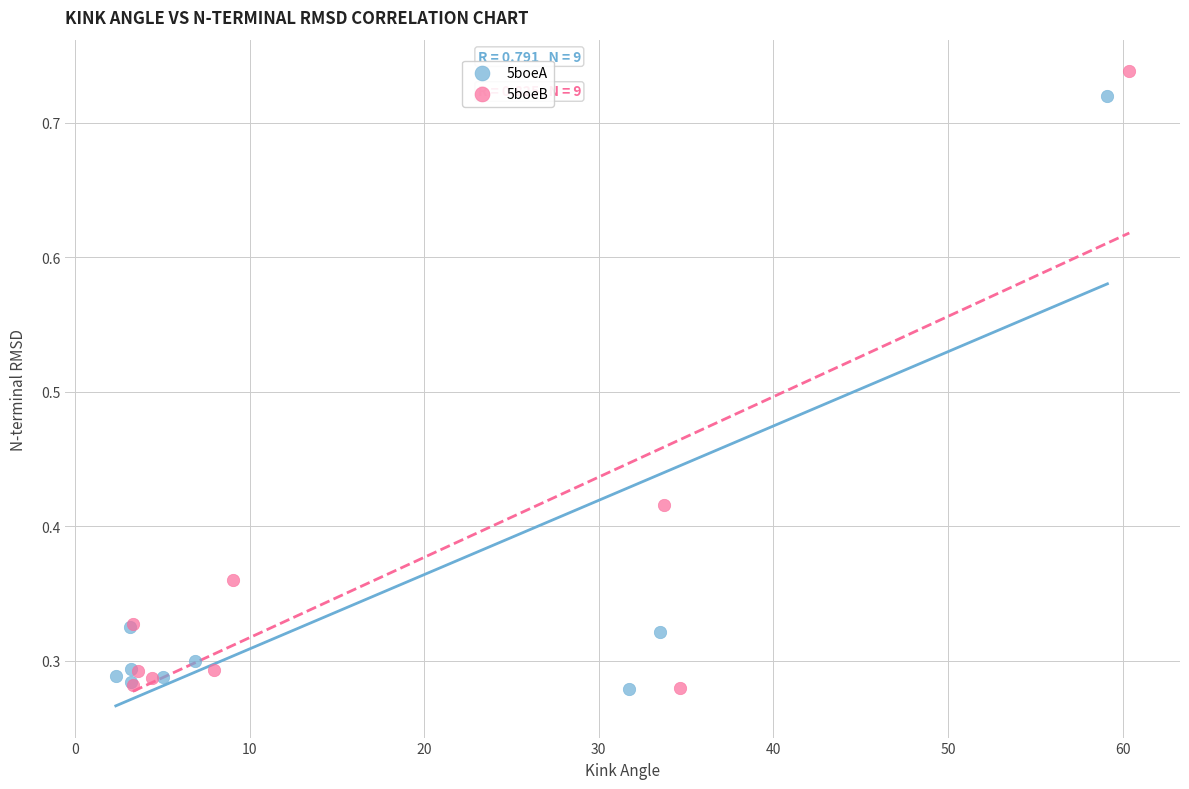

Which series has the widest spread of Y values?

5boeB